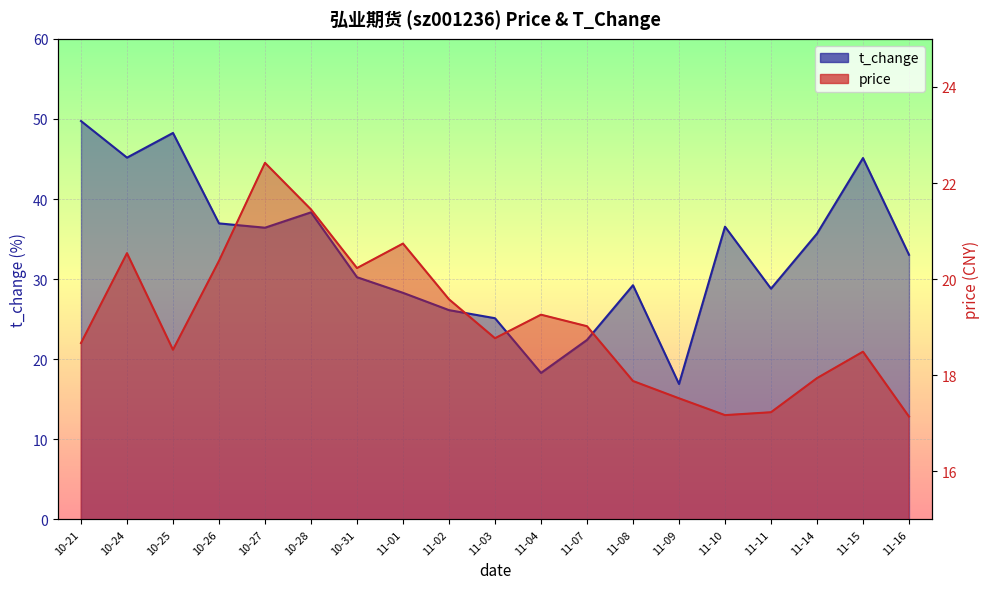

Where is price nearest to the value 19?

11-07